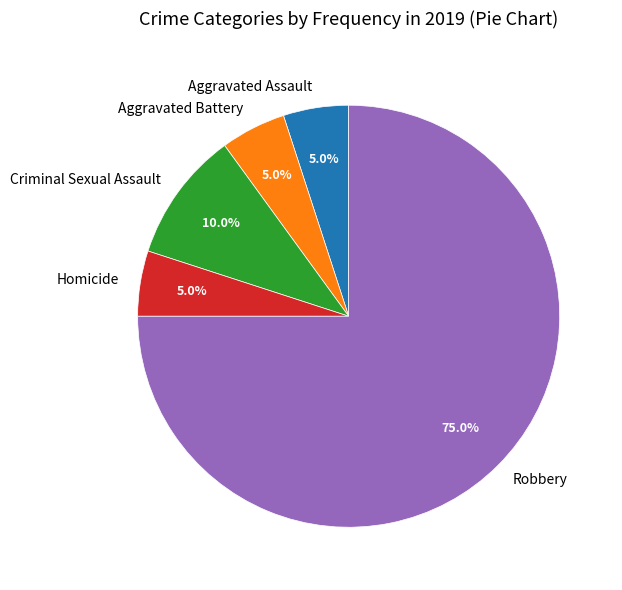

Which has a higher value, Criminal Sexual Assault or Homicide?

Criminal Sexual Assault